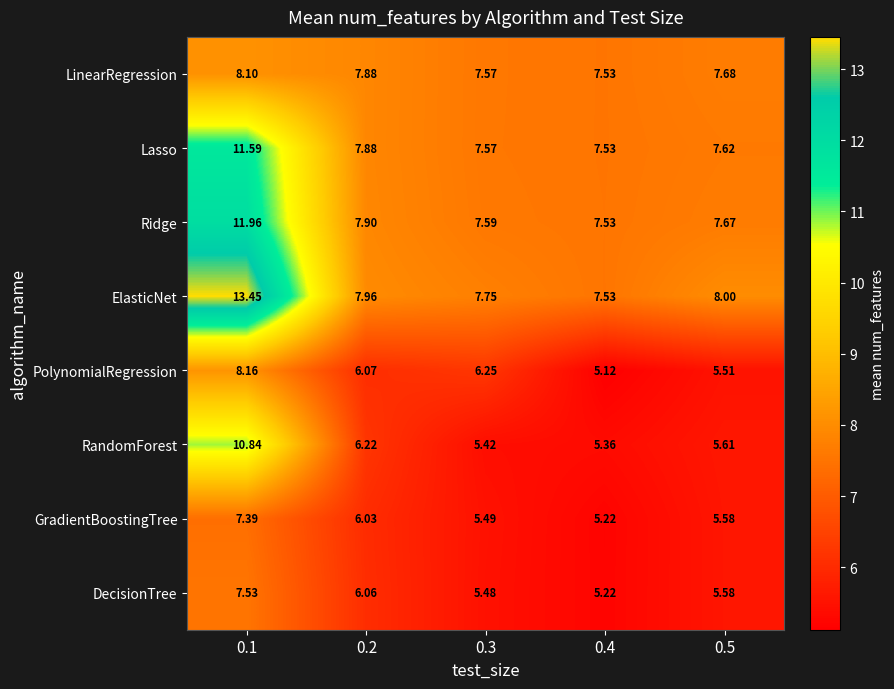

At 0.1, list the series in order from smallest to largest.

GradientBoostingTree, DecisionTree, LinearRegression, PolynomialRegression, RandomForest, Lasso, Ridge, ElasticNet